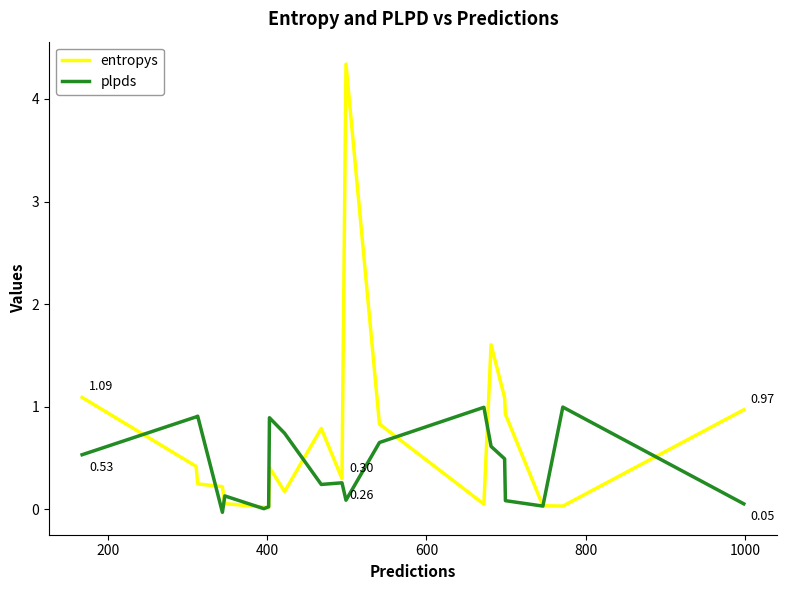

Which series has the largest total across all categories?

entropys